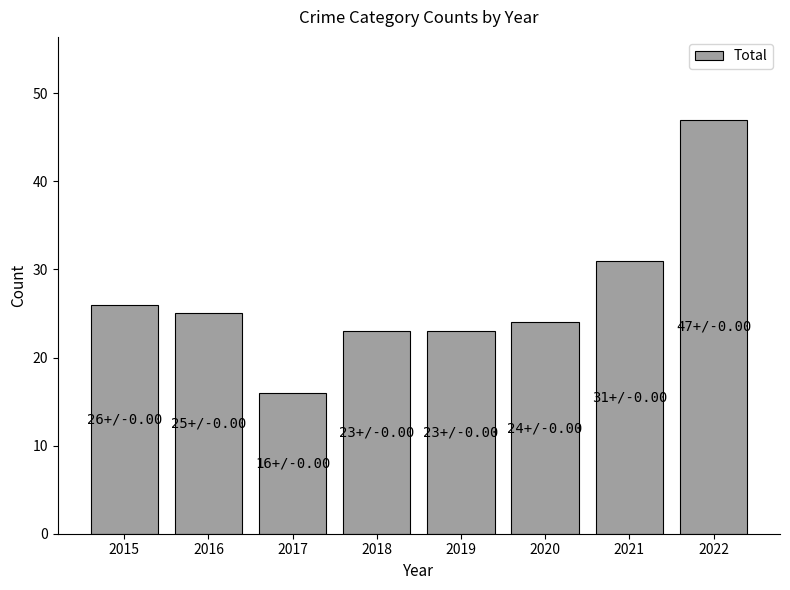

What is the greatest value displayed?

47